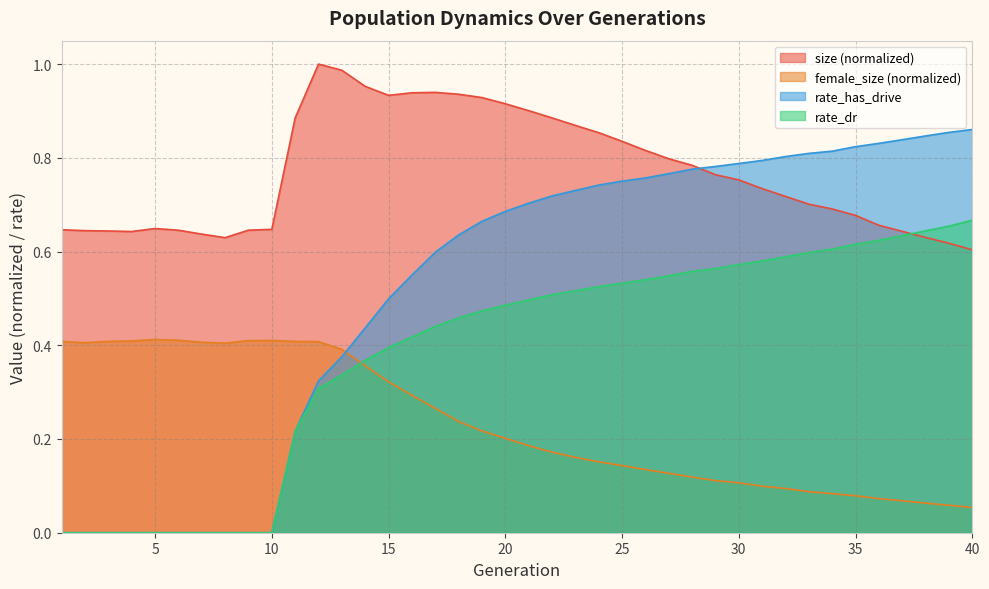

What are all the series names shown in the legend?

size (normalized), female_size (normalized), rate_has_drive, rate_dr